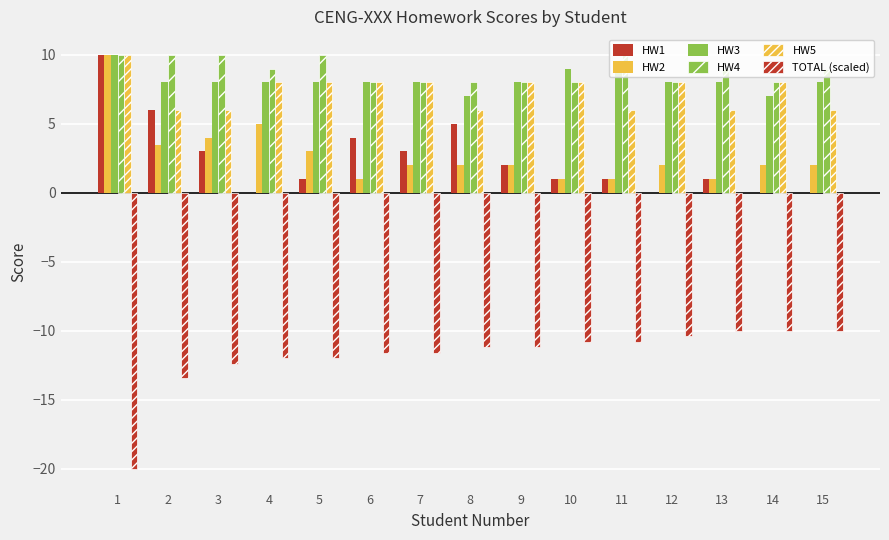

The value of HW4 at 14 is 8.0. True or false?

True